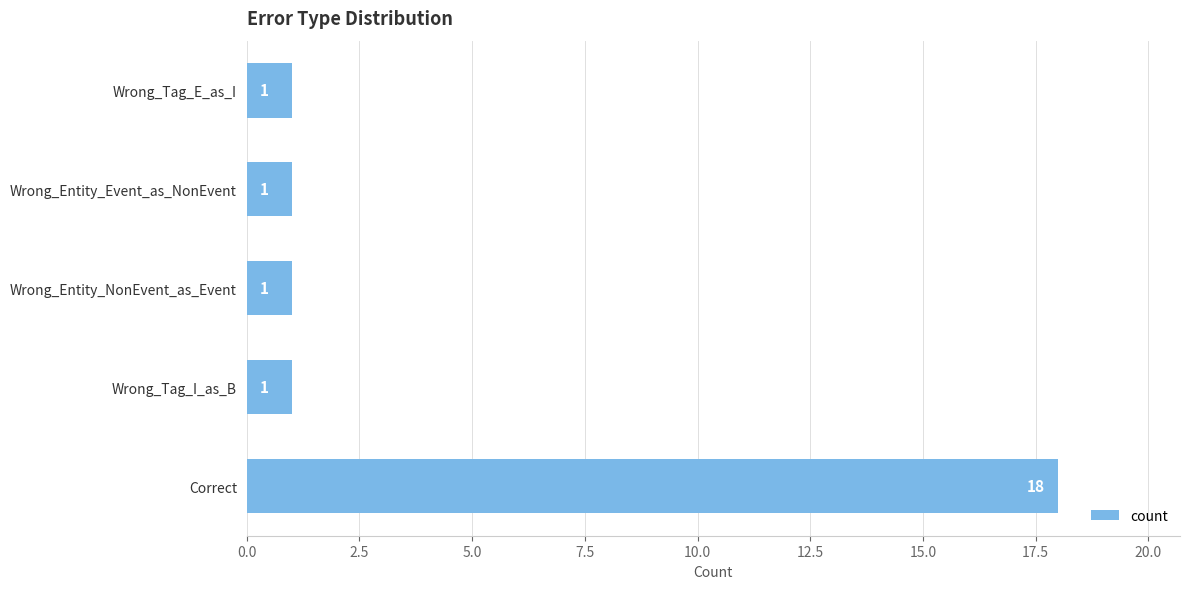

Is it true that the value at Wrong_Entity_NonEvent_as_Event is 1?

True